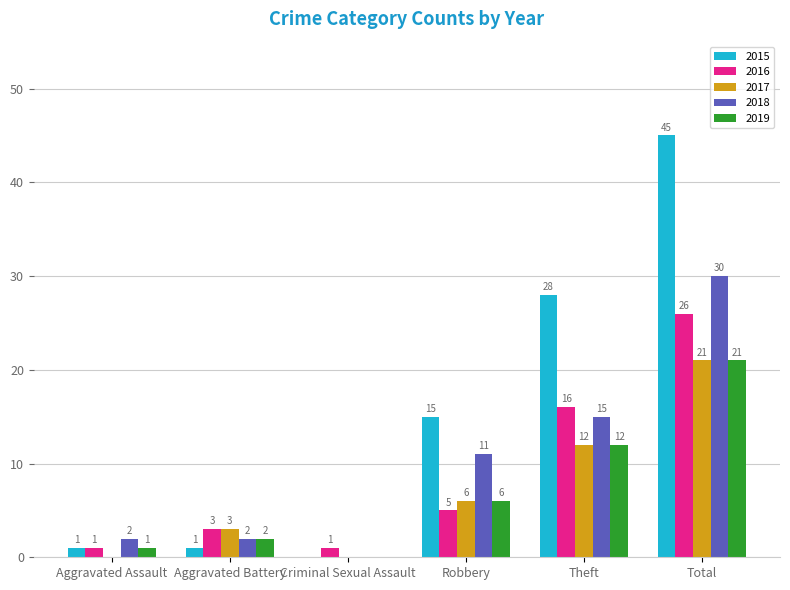

What is the greatest value displayed?

45